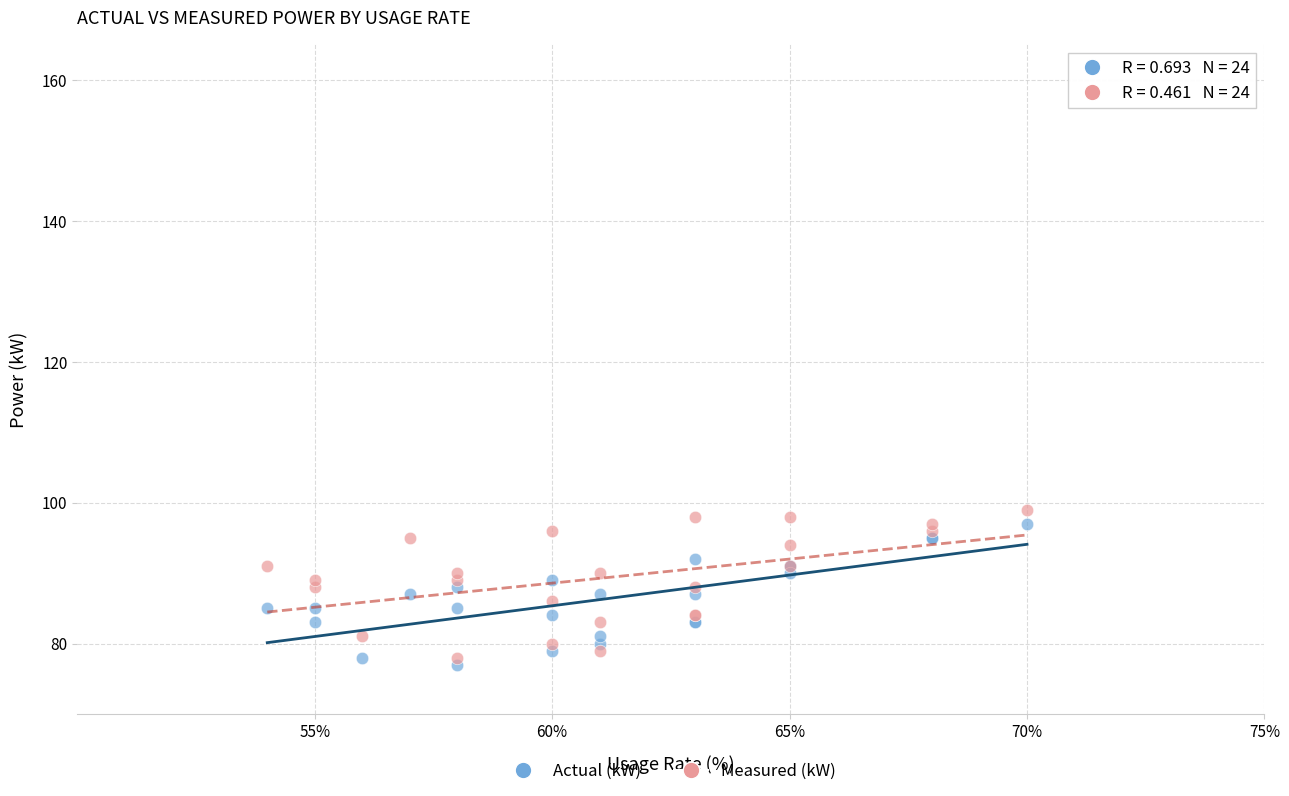

What is the X range (max minus min) for the scatter plot?

16